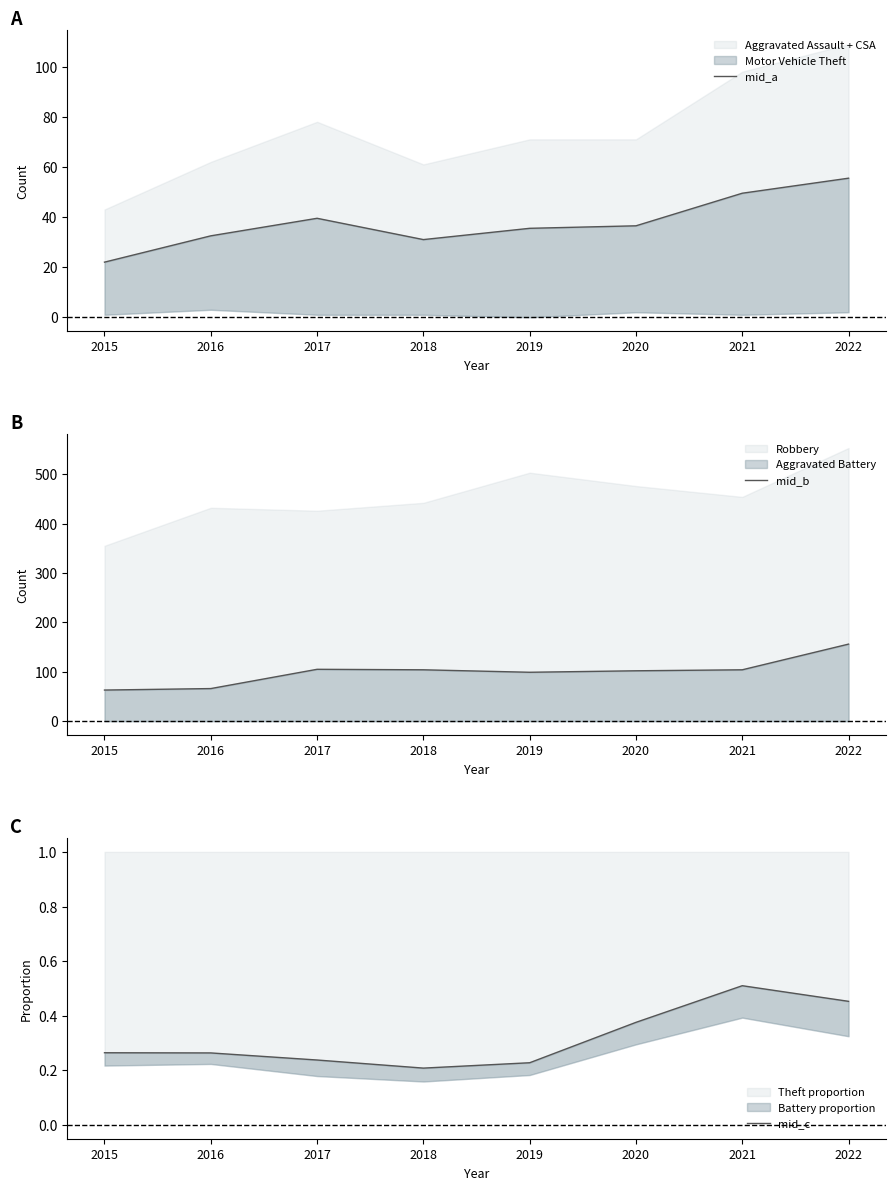

What is the value of the mid_a point at the 7th from the left?

49.5